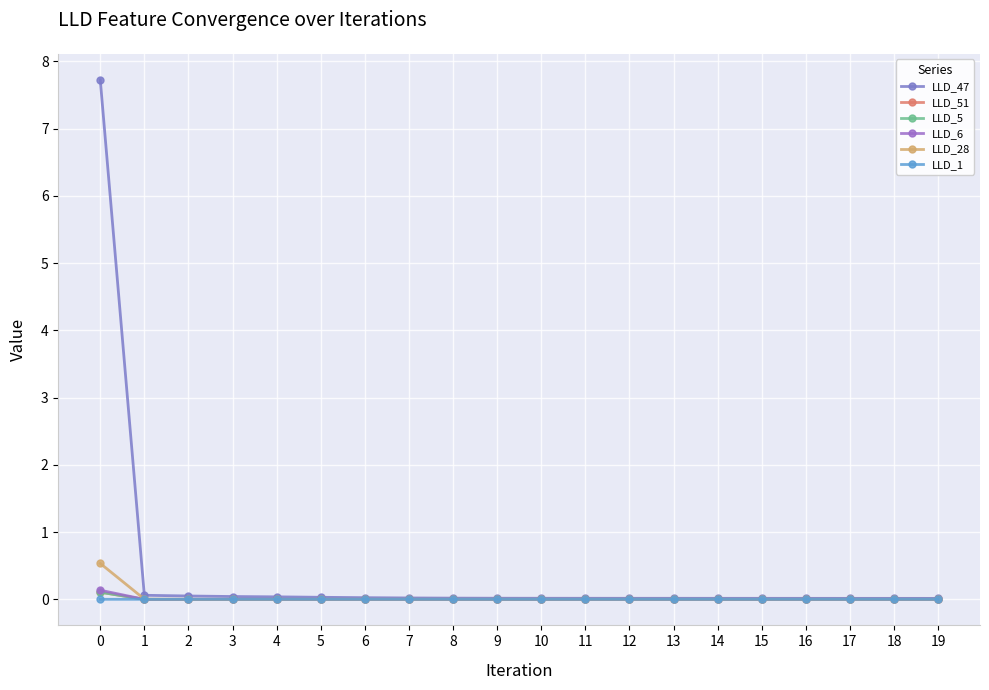

The value of LLD_1 at 17 is 0.0. True or false?

False